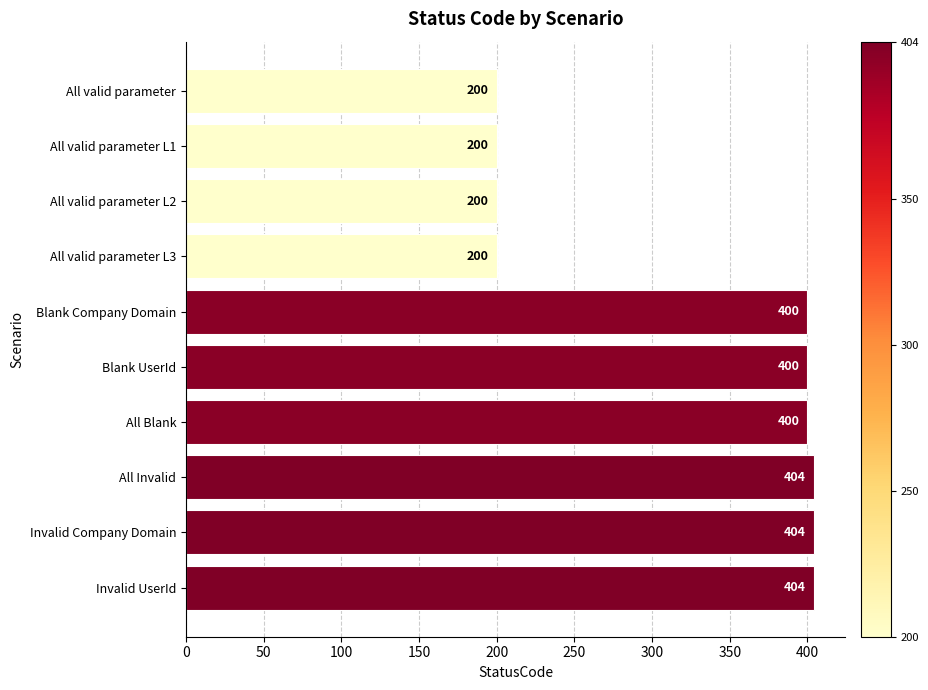

What is the smallest value displayed?

200